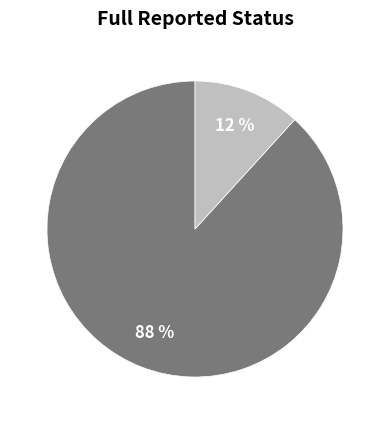

To the nearest percent, what is the difference between the largest and smallest slice percentages?

76%